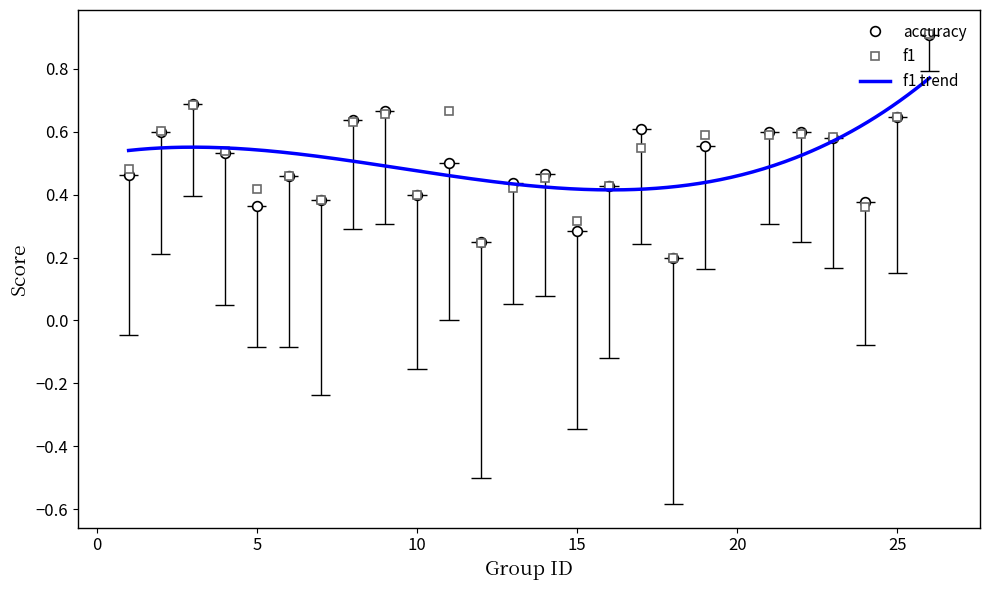

Which series has the widest spread of values?

f1